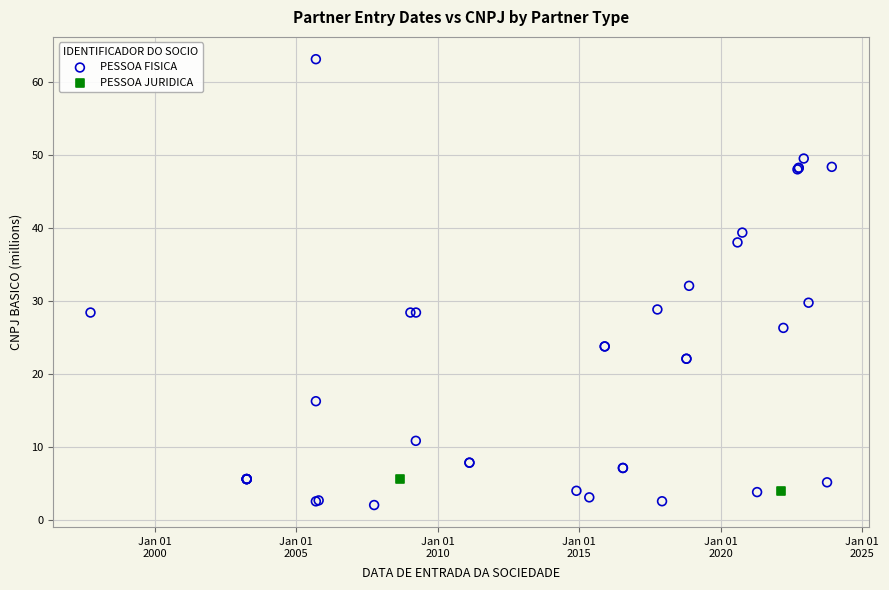

What are all the series names shown in the legend?

PESSOA FISICA, PESSOA JURIDICA